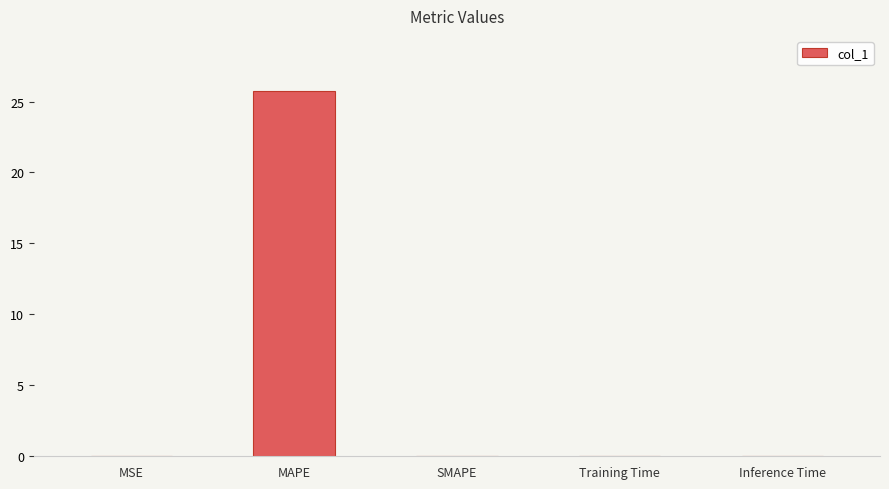

Between Training Time and MAPE, which is larger?

MAPE